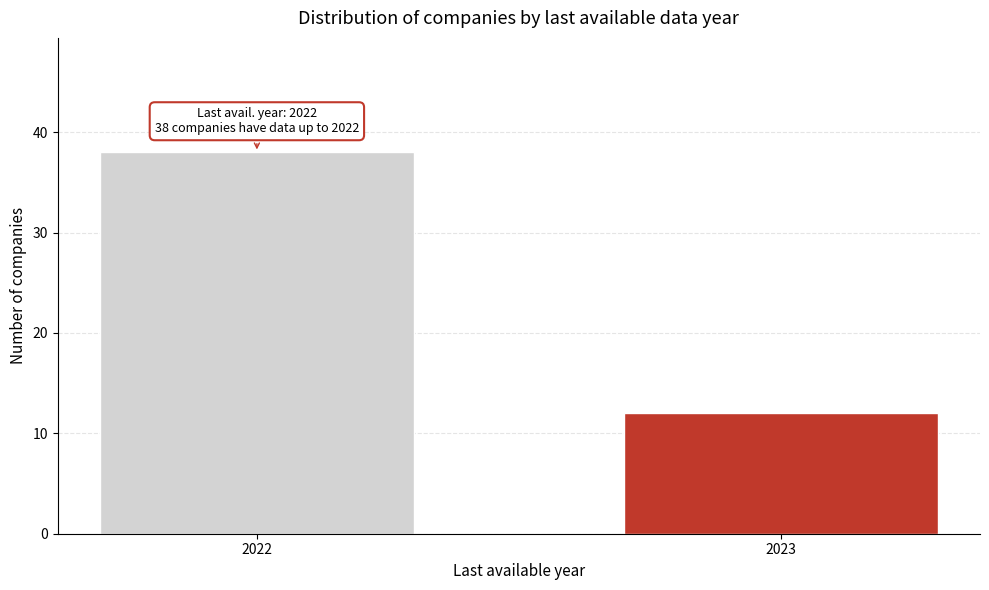

Reading left to right, transcribe all the data shown in this chart.

2022=38	2023=12